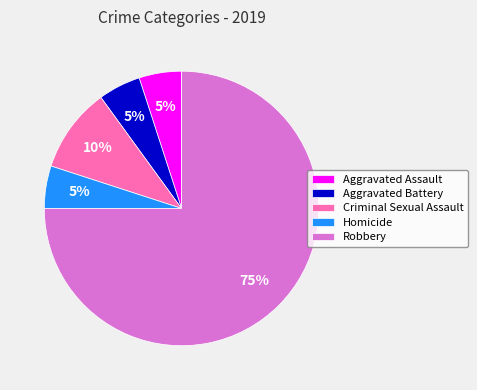

Do Robbery and Criminal Sexual Assault together represent more than half of the pie?

Yes